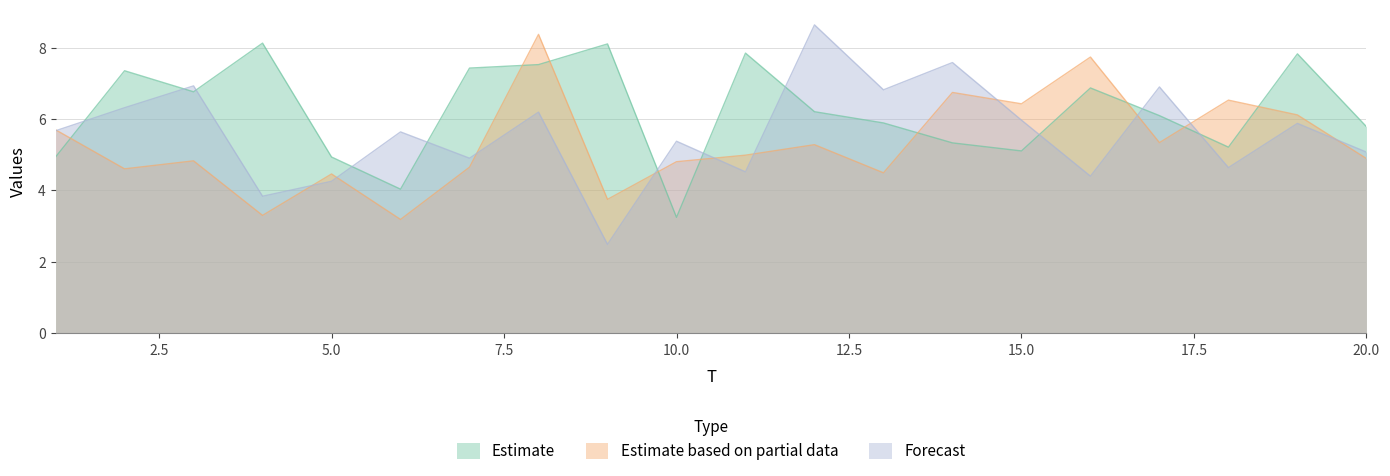

What is the highest value of the Forecast series?

8.6